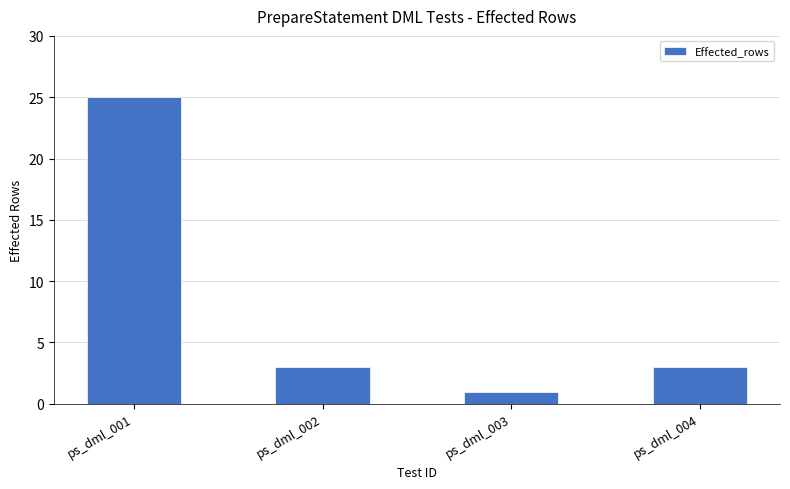

Reading left to right, transcribe all the data shown in this chart.

ps_dml_001=25	ps_dml_002=3	ps_dml_003=1	ps_dml_004=3